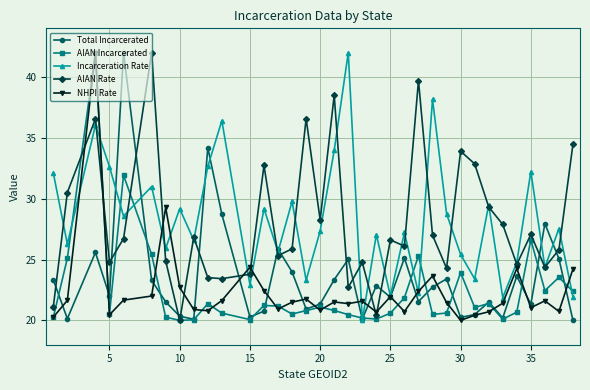

How many lines are shown in the chart?

5